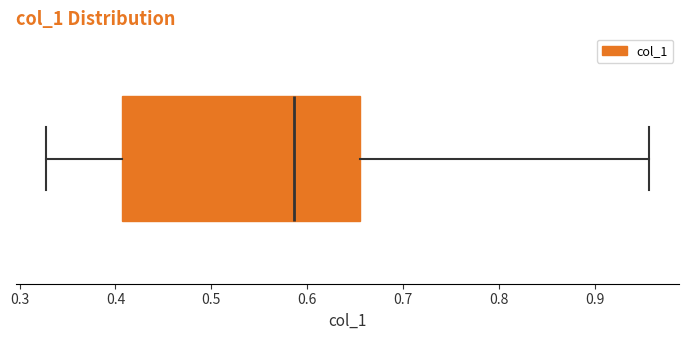

Transcribe this box plot: give where the median line is, the range the box spans, and where the two whiskers end, as read against the x-axis. The values are not printed on the chart, so give them approximately, as read against the axis.

median 0.59, box 0.41 to 0.66, whiskers 0.33 to 0.96